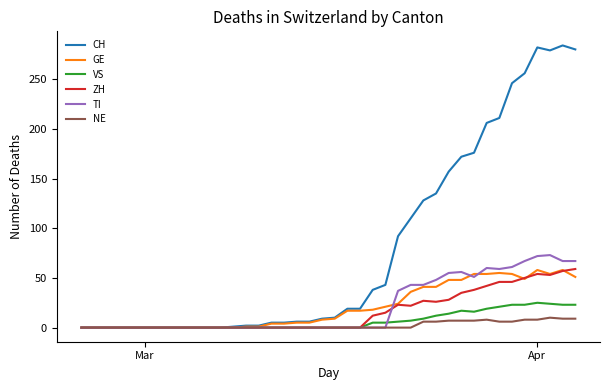

What are all the series names shown in the legend?

CH, GE, VS, ZH, TI, NE